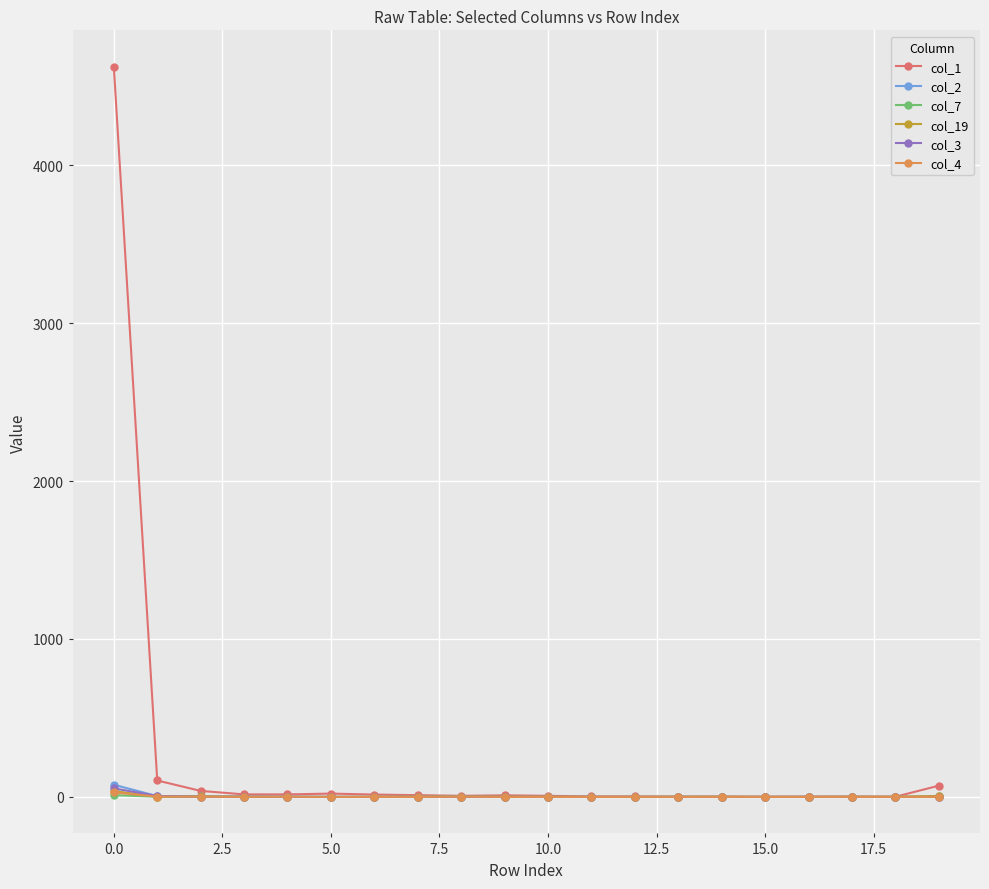

Which series has the largest range (max minus min)?

col_1